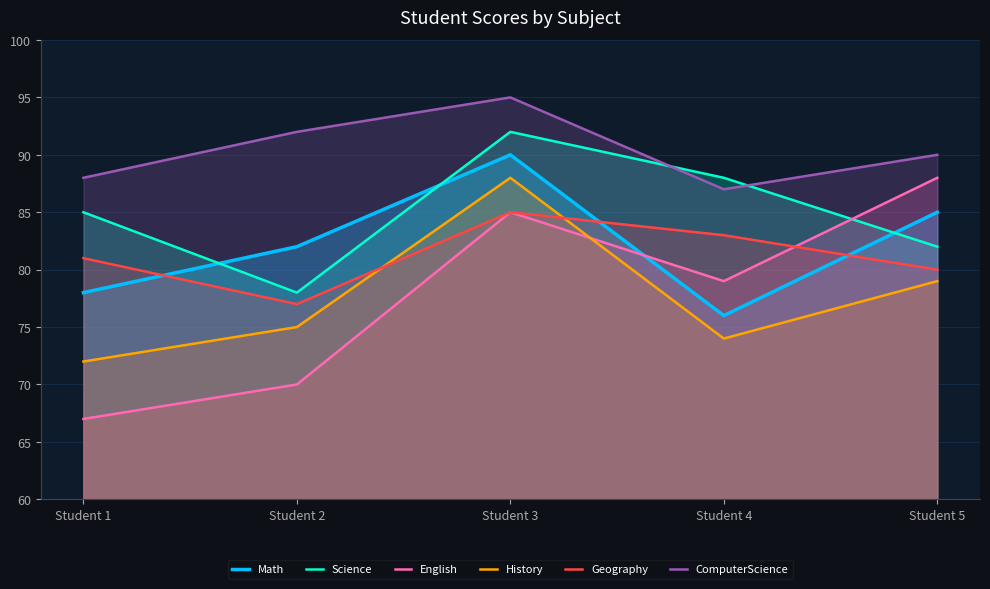

Where is the first local minimum for English?

Student 4